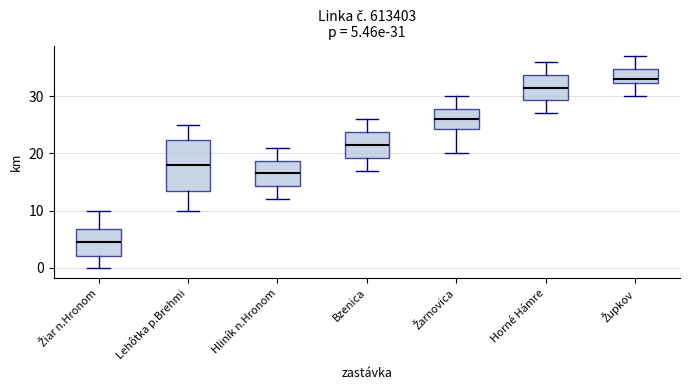

Which box has the highest median line?

Župkov